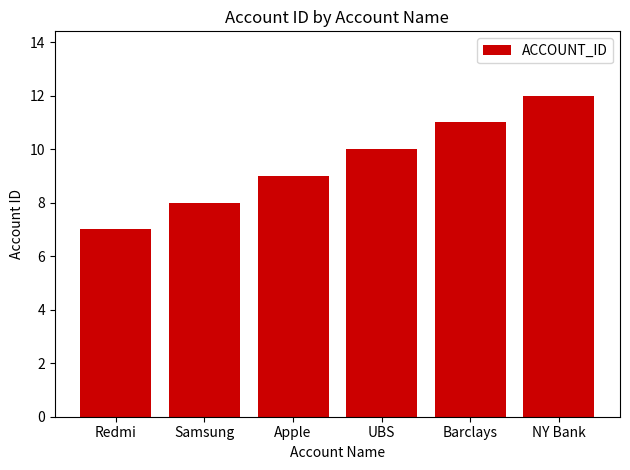

Approximately how many times larger is the value at Apple compared to Samsung?

1.1